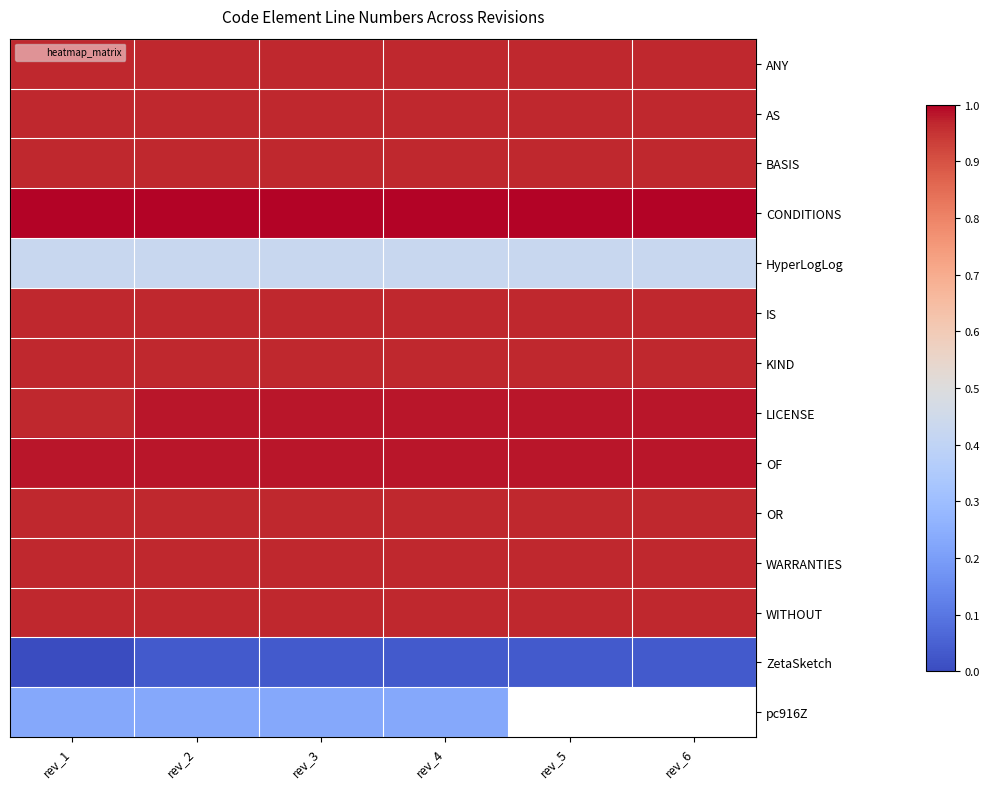

How many data points does each series have?

6